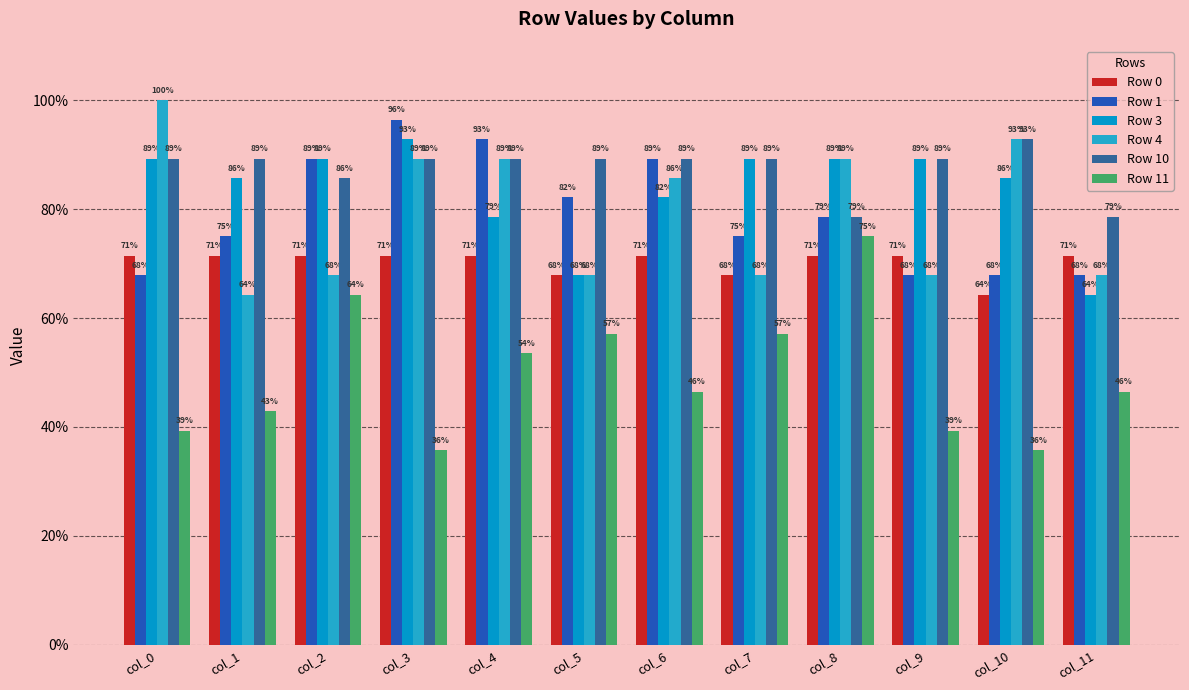

Are the bars grouped side by side (vs. stacked)?

Yes